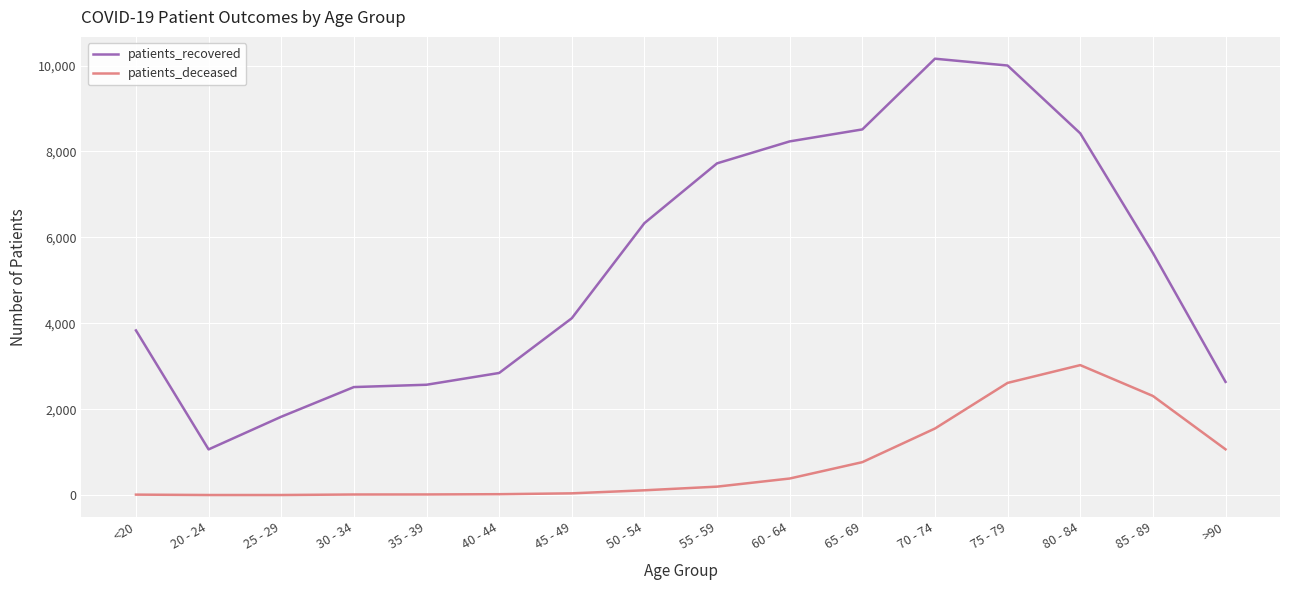

What is the difference between the maximum and minimum values in the patients_recovered series?

9095